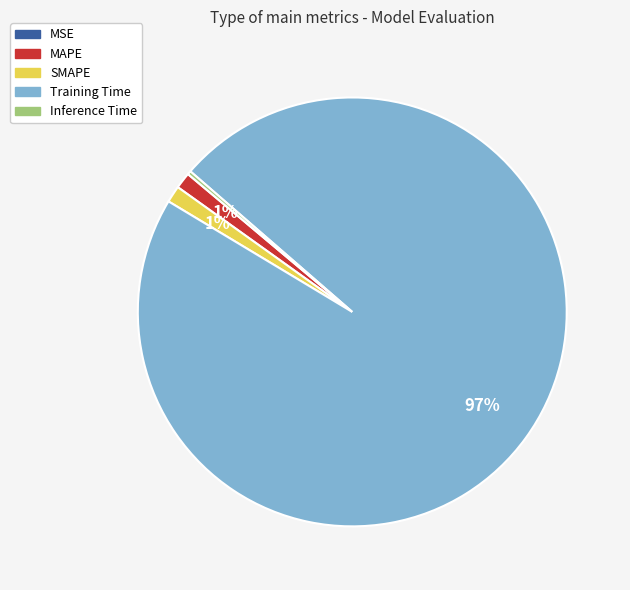

What percentage is the SMAPE slice, to the nearest percent?

1%